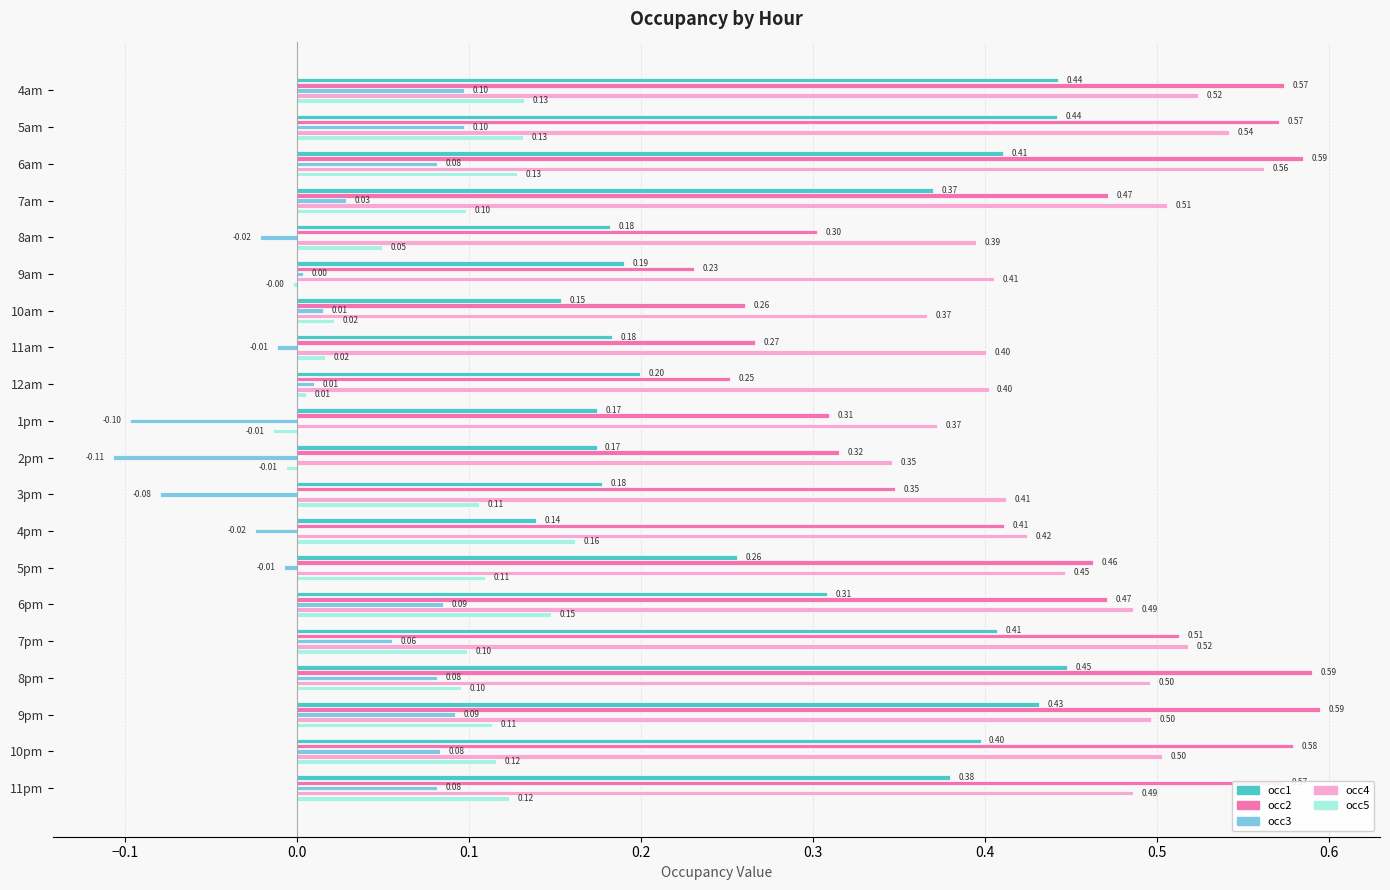

What is the total value across all series at 1pm?

0.7